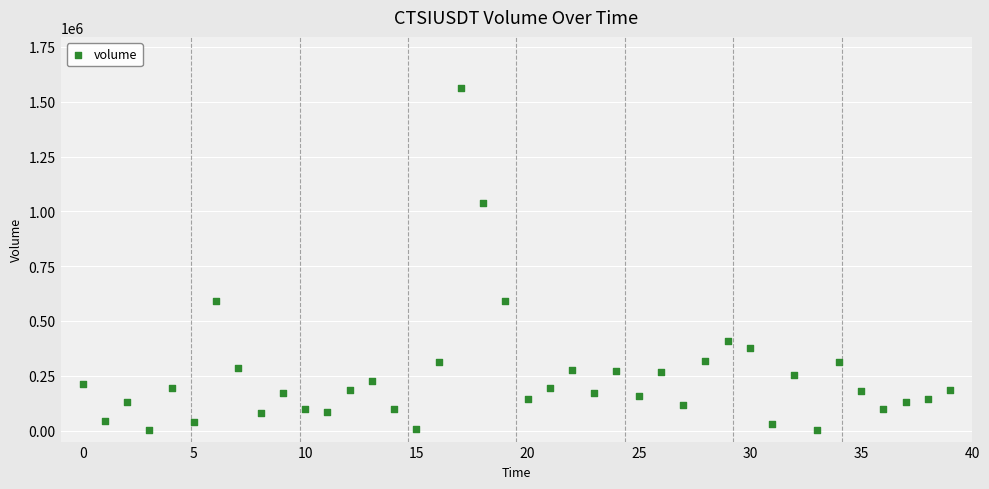

What is the range of Y values (max minus min)?

1560442